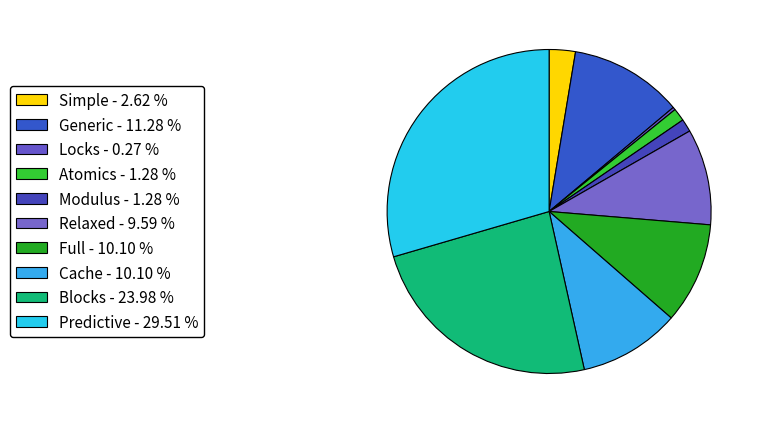

How many slices are in this pie chart?

10